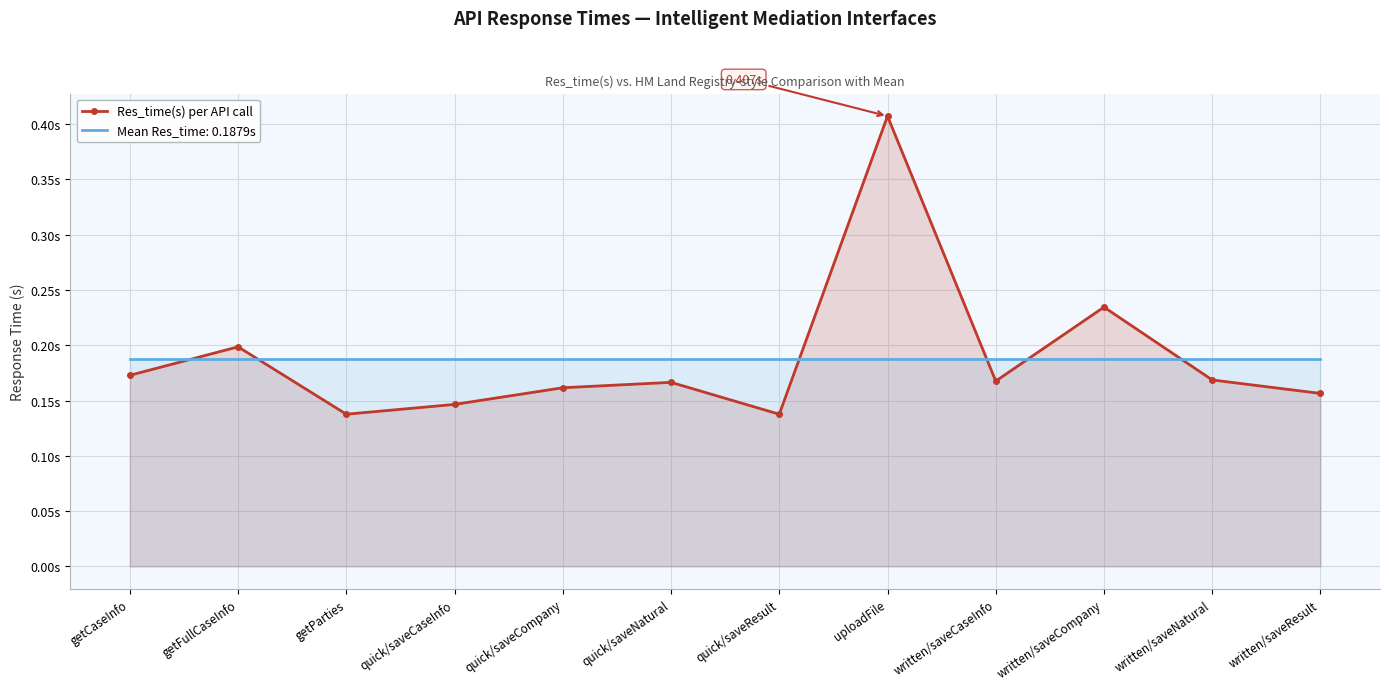

Rank the categories by value from lowest to highest.

quick/saveResult, getParties, quick/saveCaseInfo, written/saveResult, quick/saveCompany, quick/saveNatural, written/saveCaseInfo, written/saveNatural, getCaseInfo, getFullCaseInfo, written/saveCompany, uploadFile